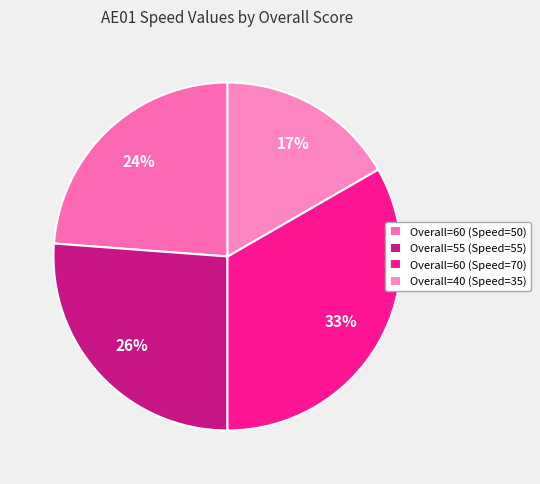

Count the number of slices in the pie.

4